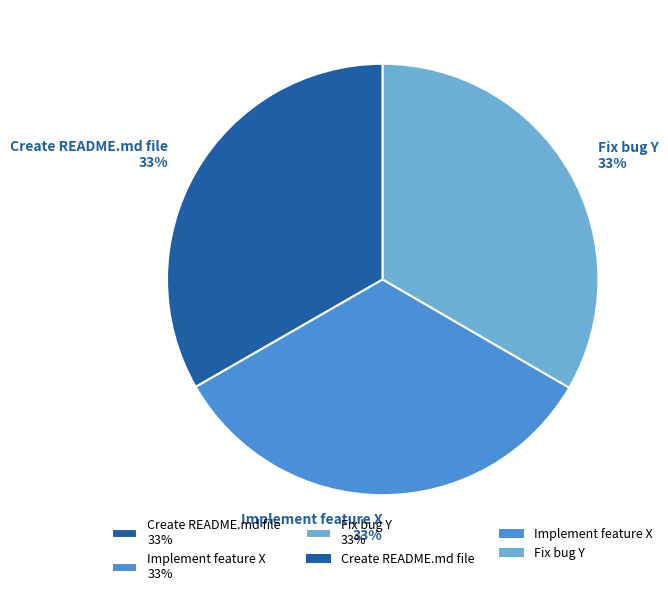

What is the ratio of the value at Implement feature X to the value at Create README.md file?

1.0